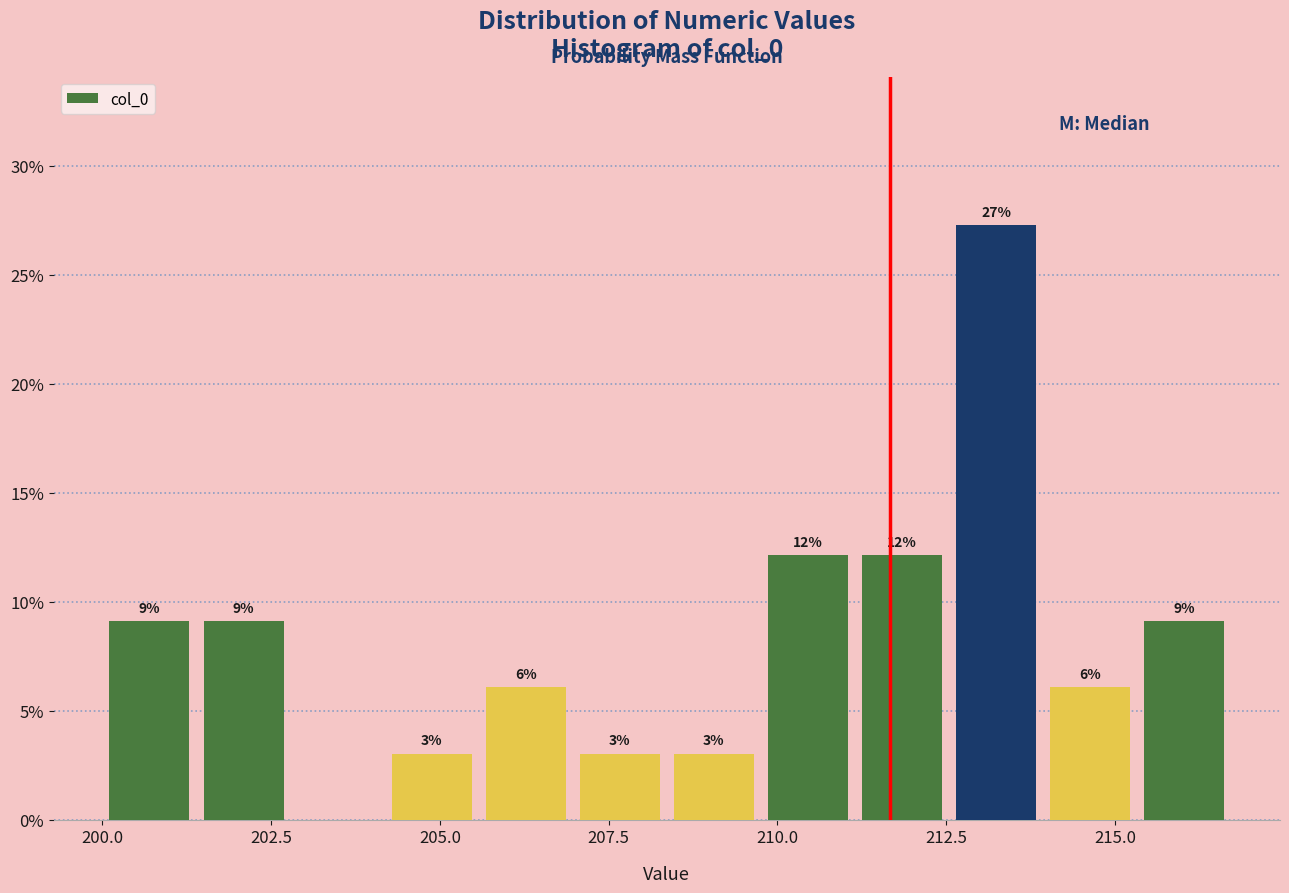

Read against the x-axis, roughly where is the centre of the tallest bar?

213.0